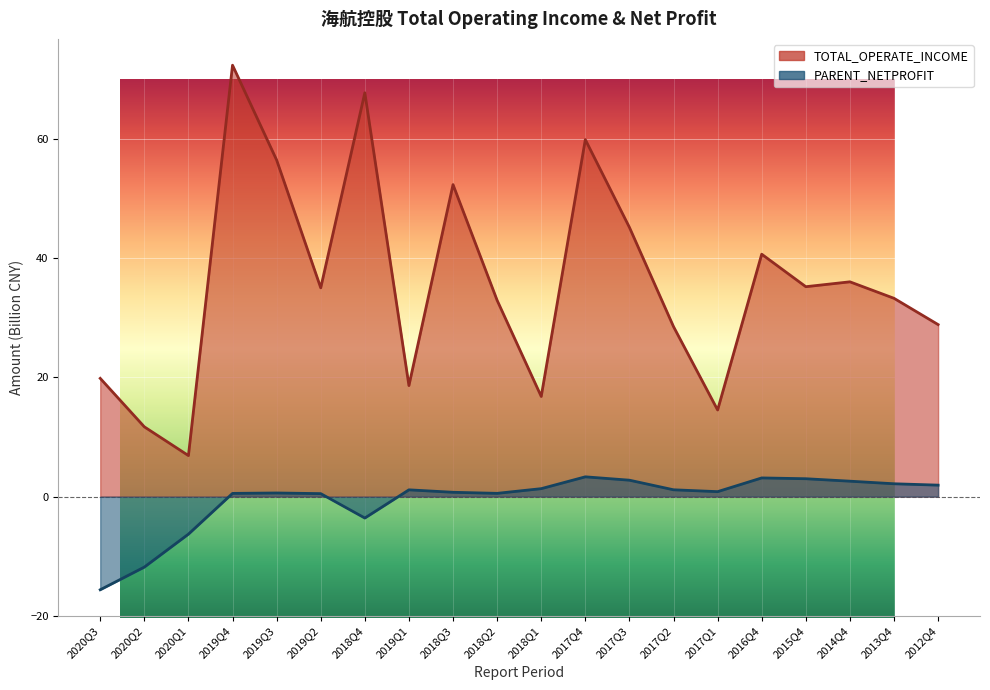

Where is TOTAL_OPERATE_INCOME nearest to the value 39?

2016Q4